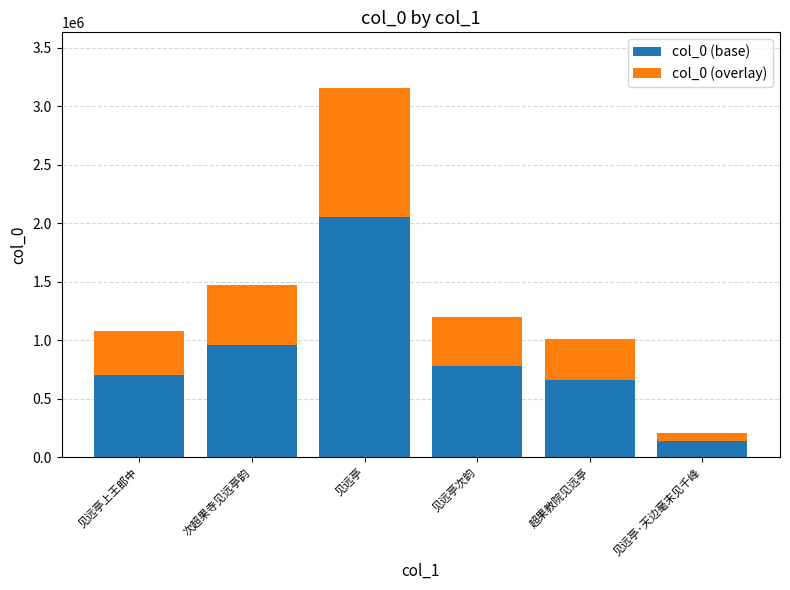

Reading right to left, transcribe the values for col_0 (base).

137347	659465	778068	2053748	956683	699123